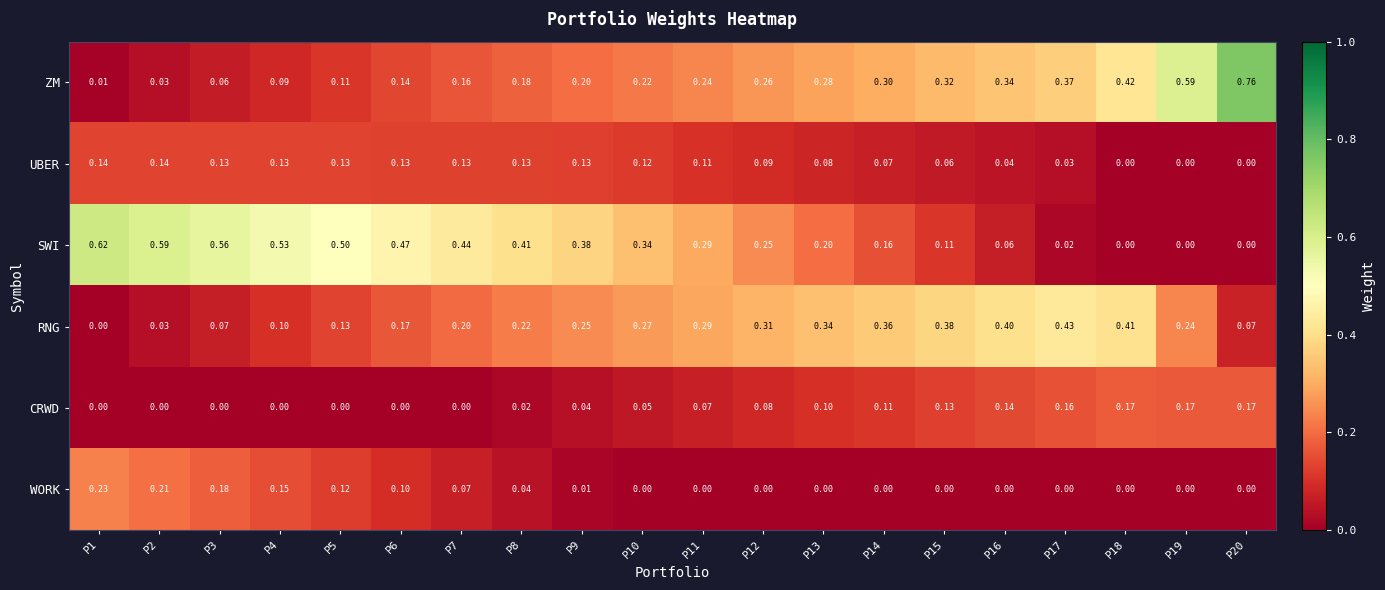

Is the value of WORK at P5 greater than the value of UBER at P6?

No